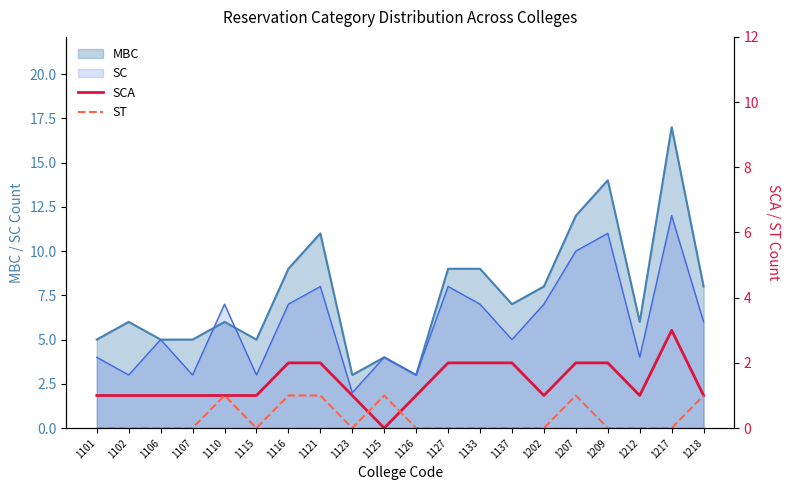

How many lines are shown in the chart?

2